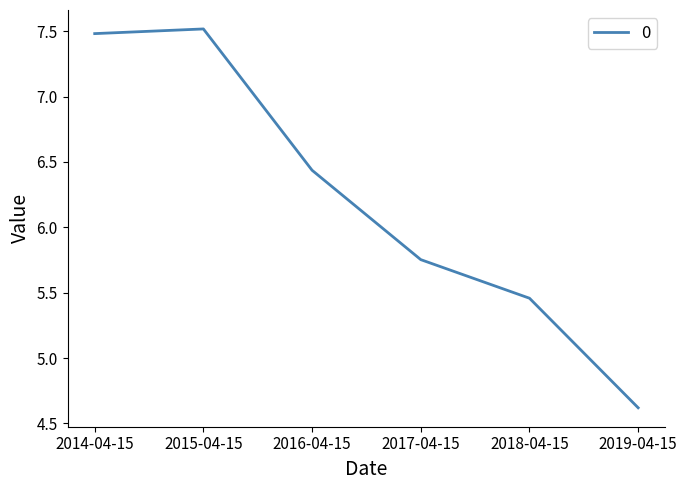

How many categories are shown in the chart?

6